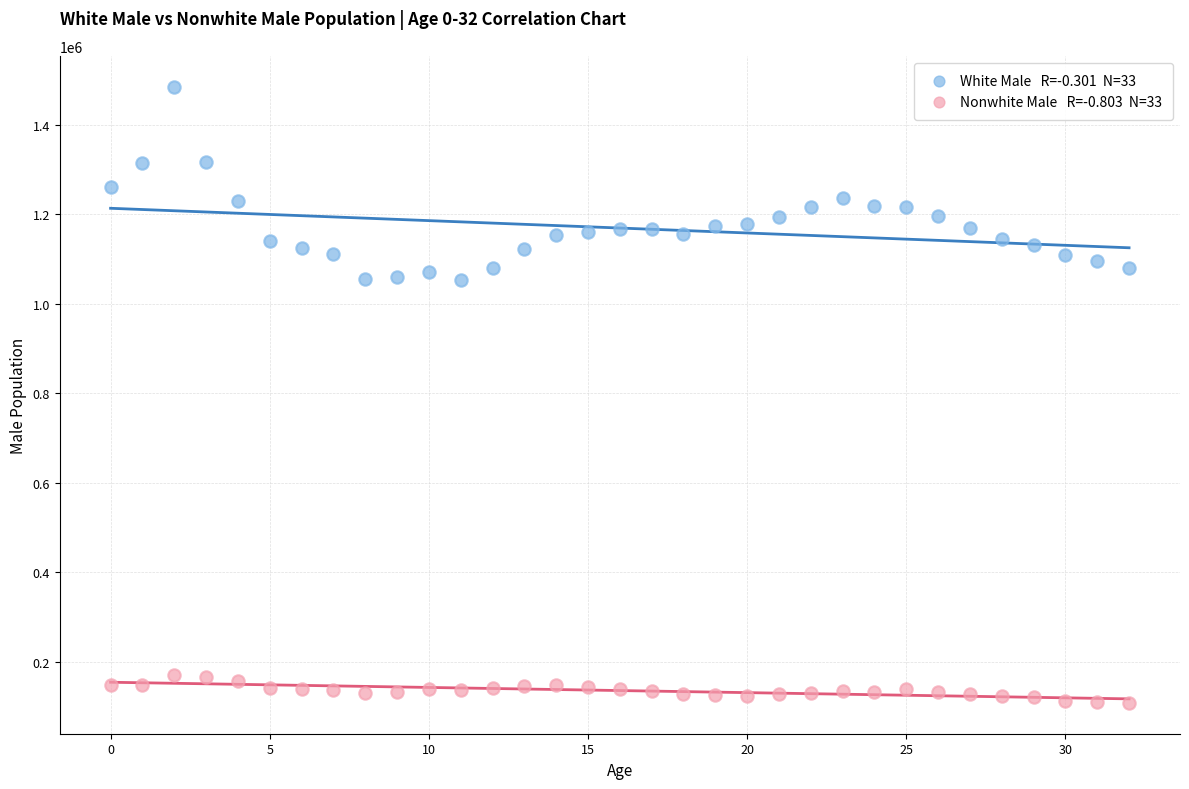

Across all data points, what is the range of Y values (max minus min)?

1377268